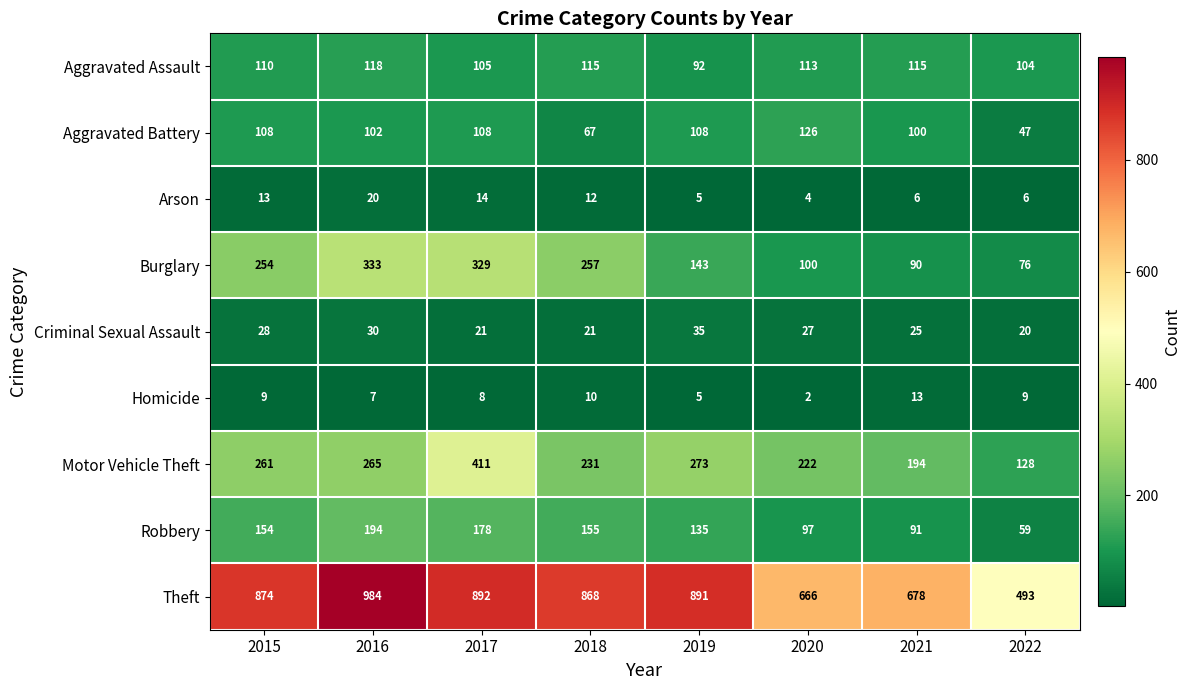

At which label does Aggravated Assault first exceed 113?

2016